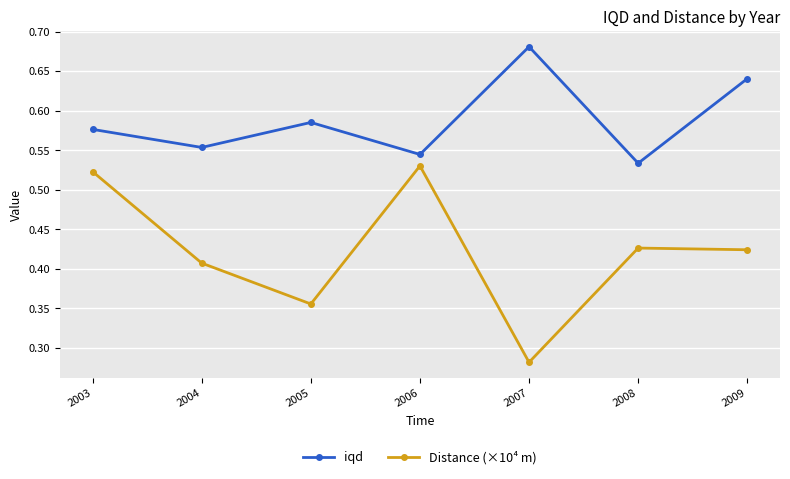

What are all the series names shown in the legend?

iqd, Distance (×10⁴ m)